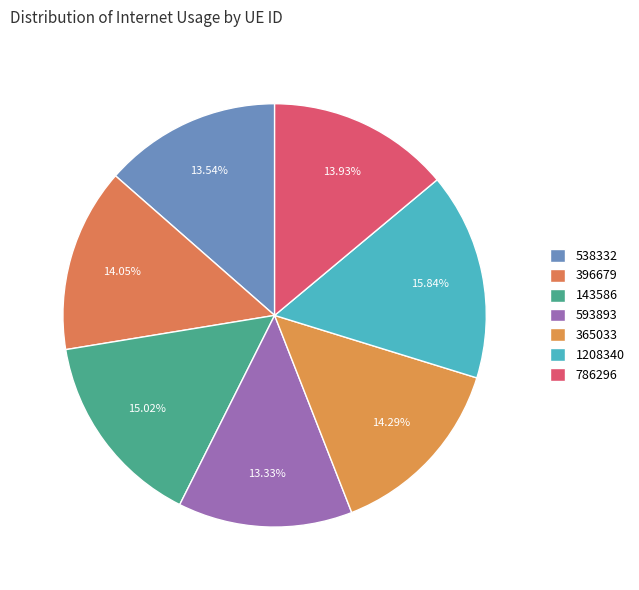

How many slices are in this pie chart?

7